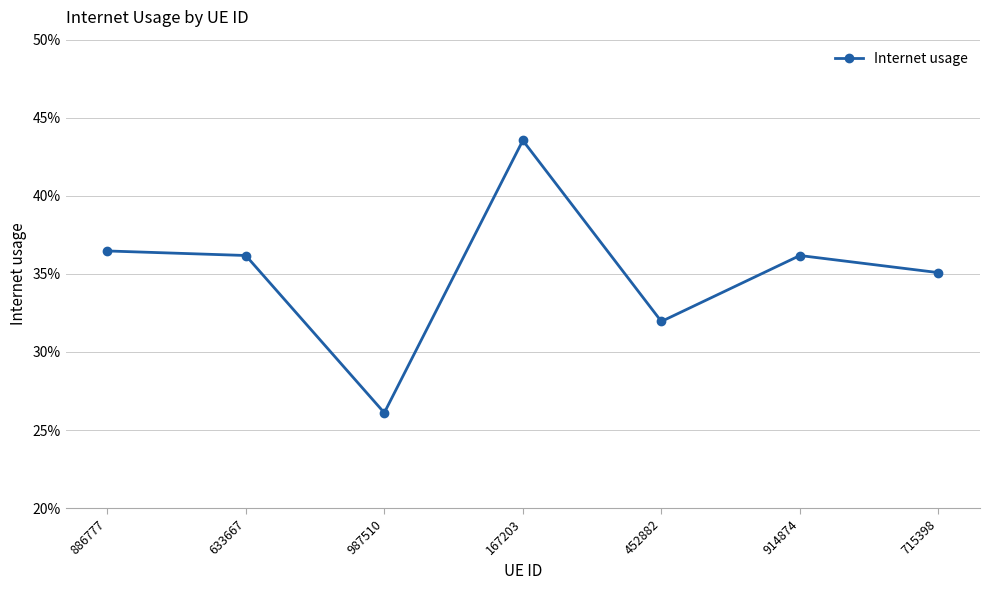

Is this an area chart (filled region under the line)?

No